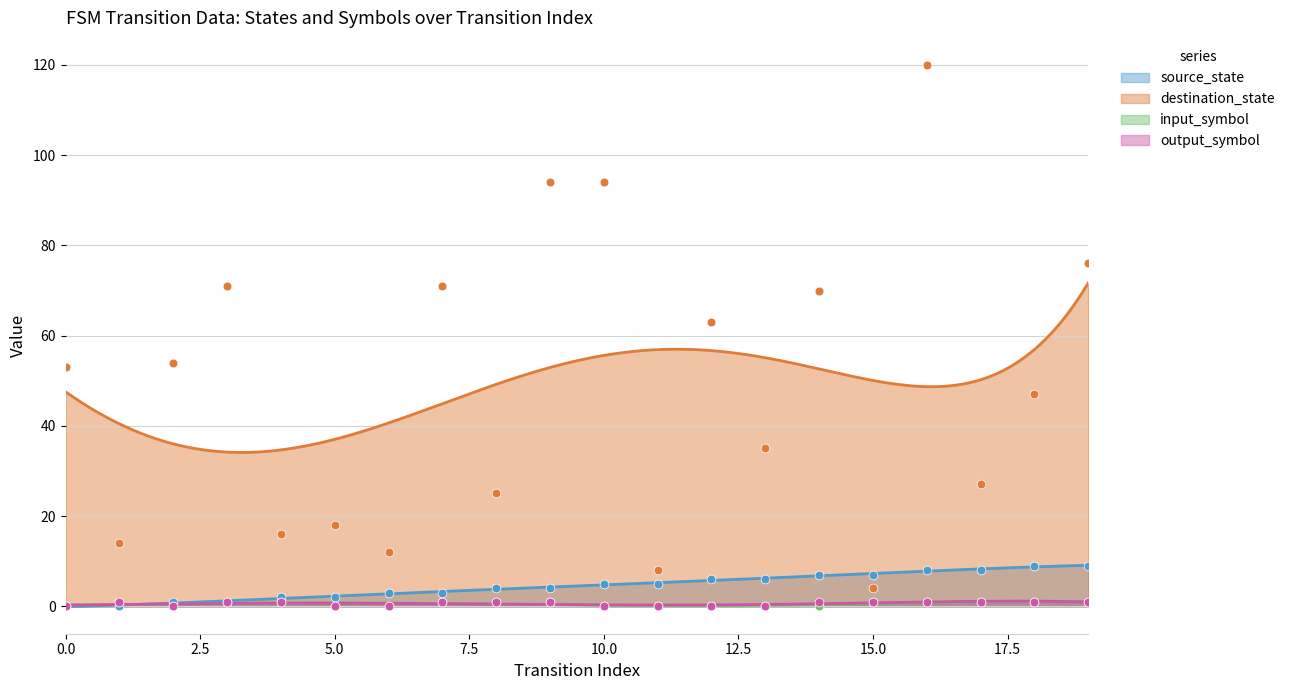

Which series reaches the maximum Y coordinate?

destination_state